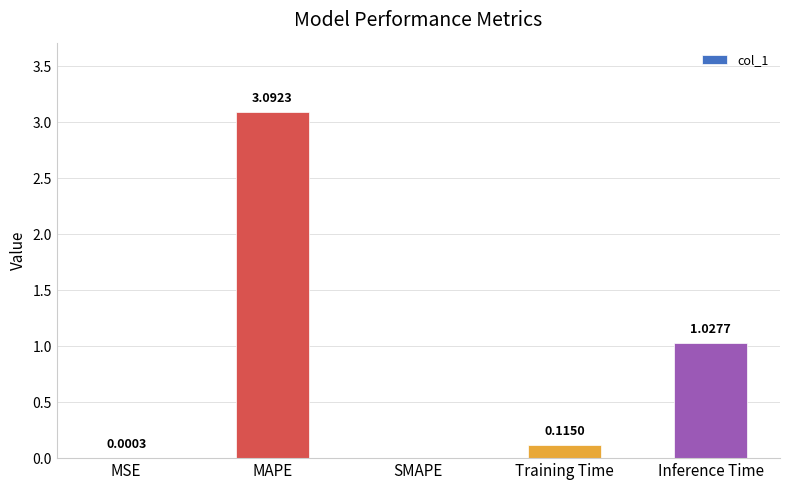

What is the sum of the values at MAPE and Inference Time?

4.1